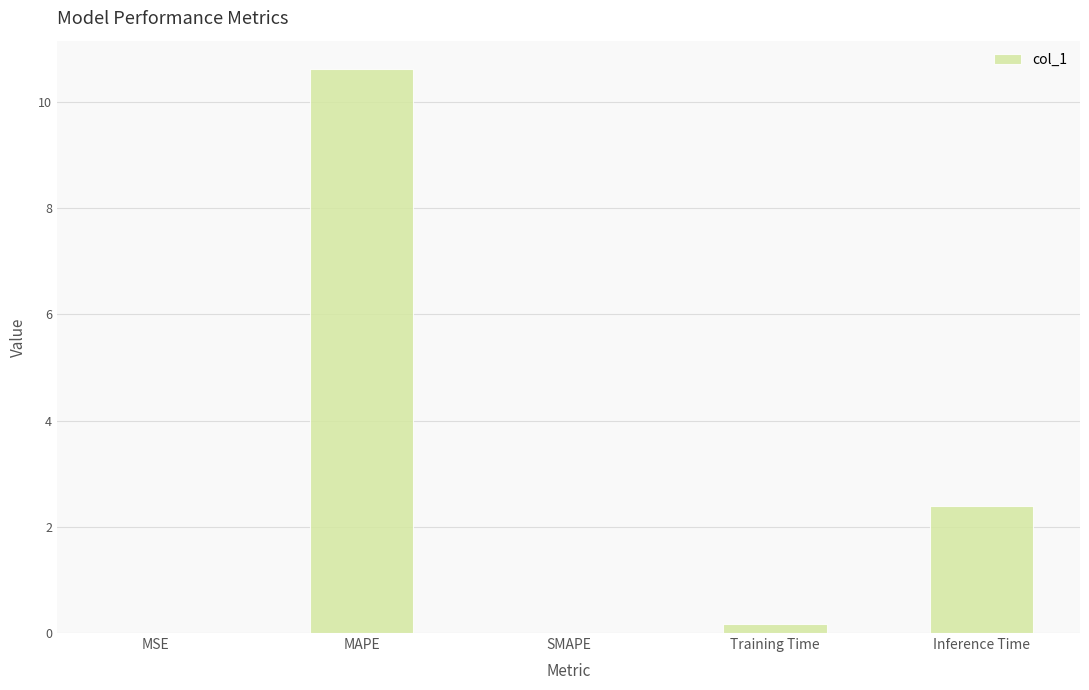

What is the sum of all values?

13.2